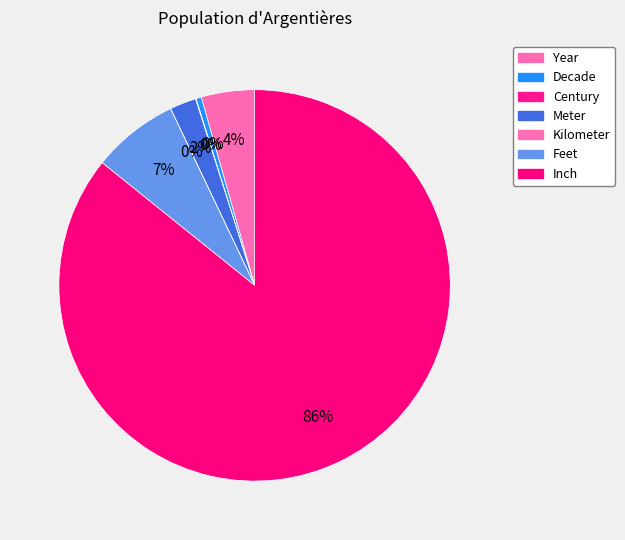

True or false: Inch accounts for 95% of the total.

False